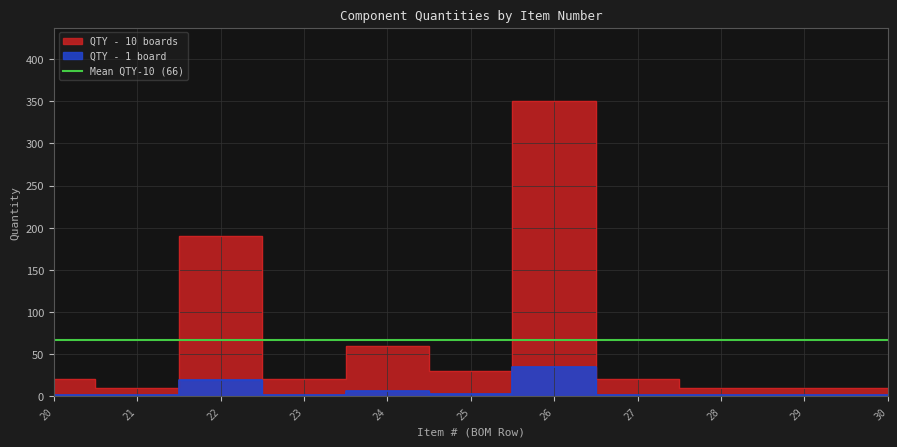

How many categories are shown in the chart?

11